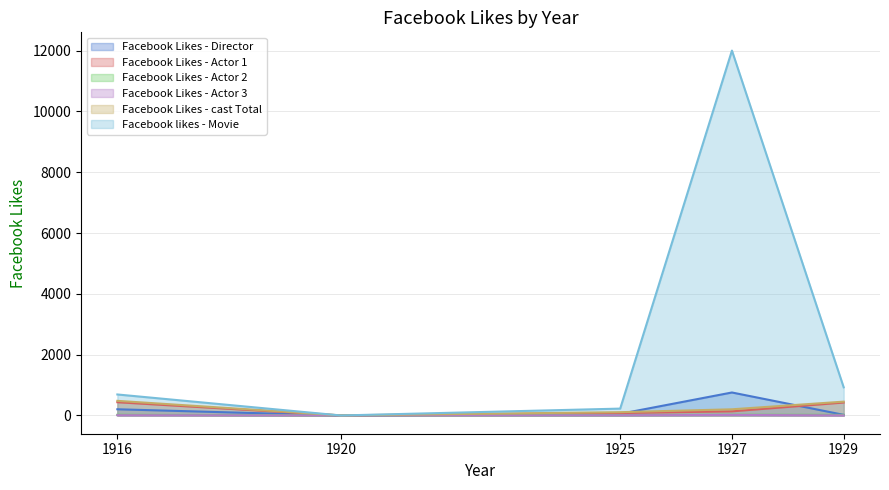

At which category is the sum across all series the highest?

1927